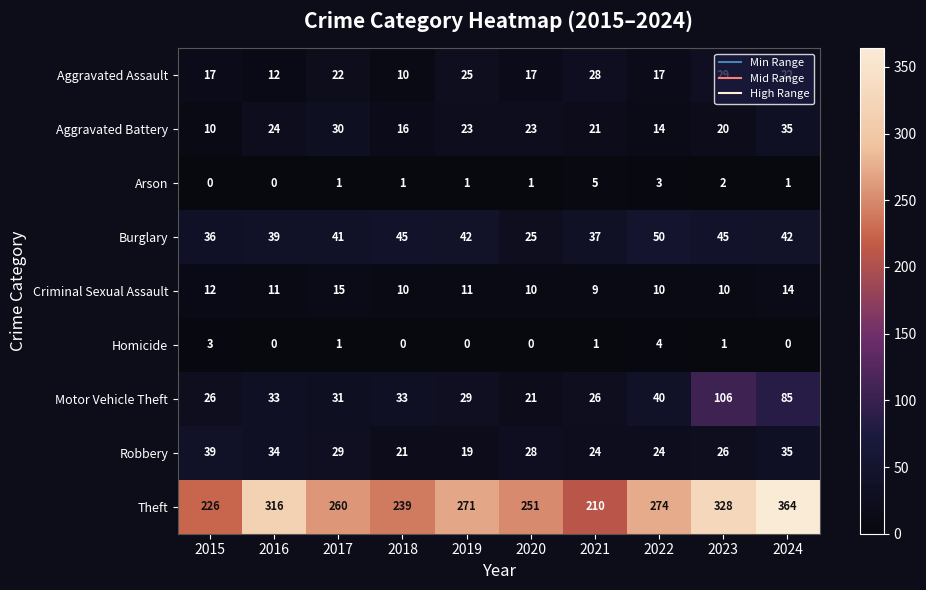

At how many categories does at least one series exceed 265?

5